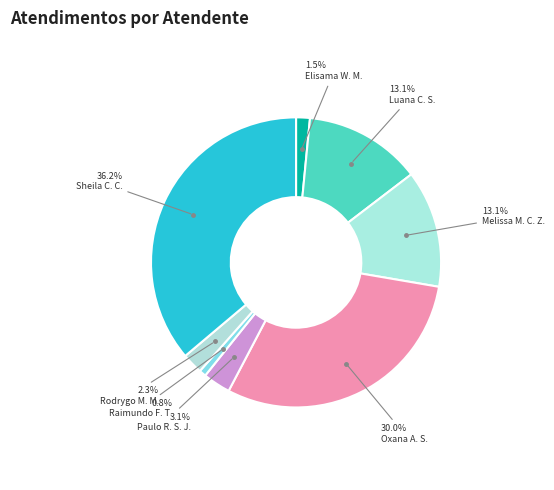

How many segments does this pie chart have?

8